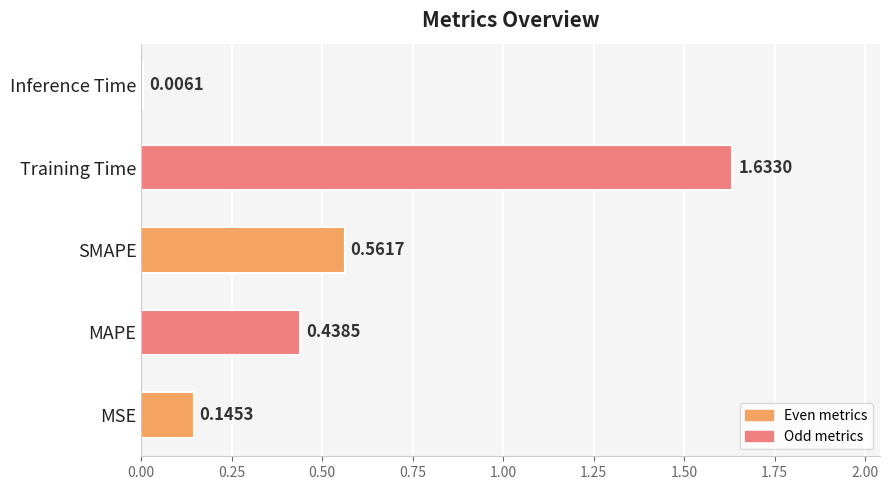

What is the sum of all values?

2.8